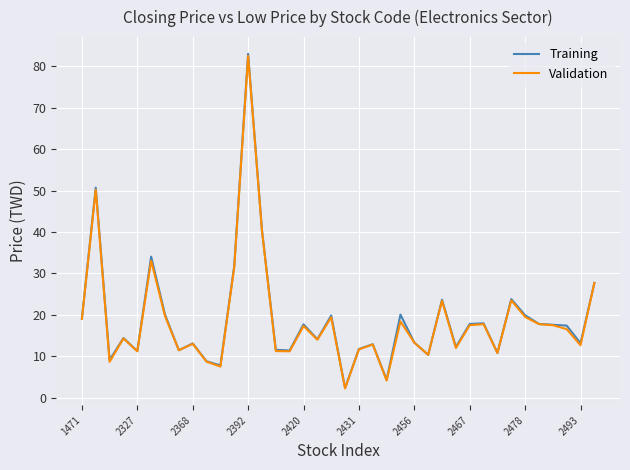

What is the minimum value for Validation?

2.2